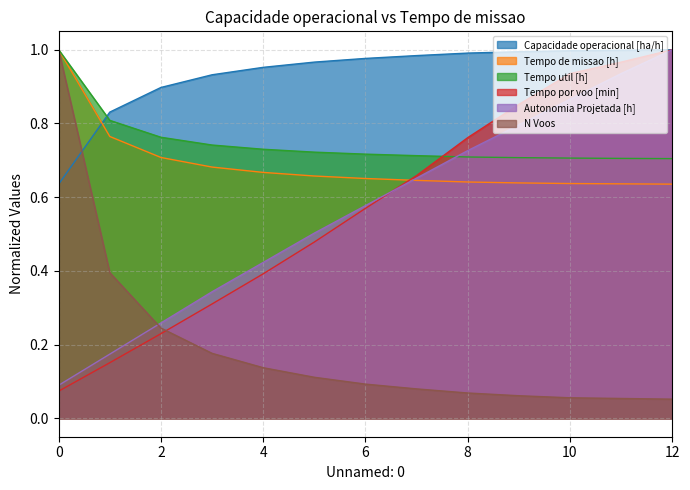

What value does the N Voos series have at 12?

0.1